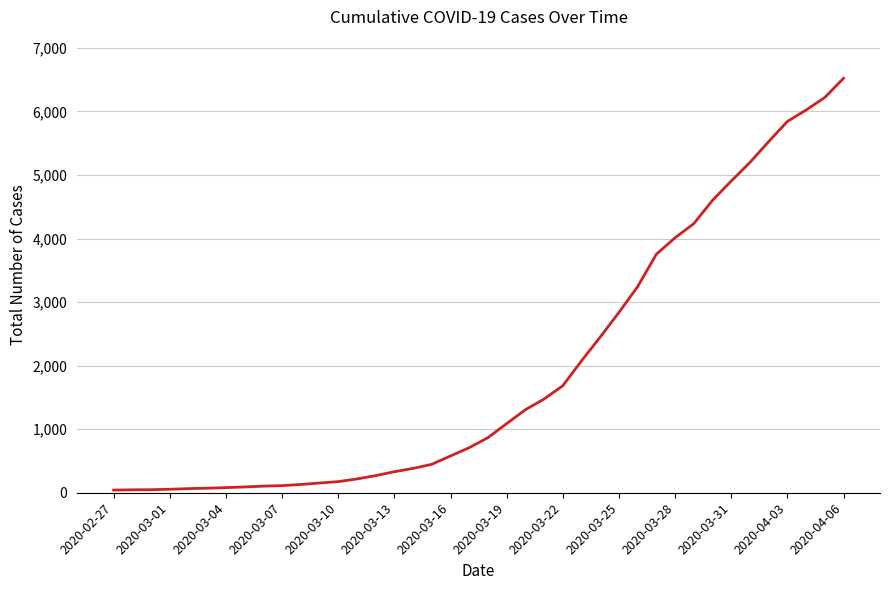

What is the maximum value shown in the chart?

6522